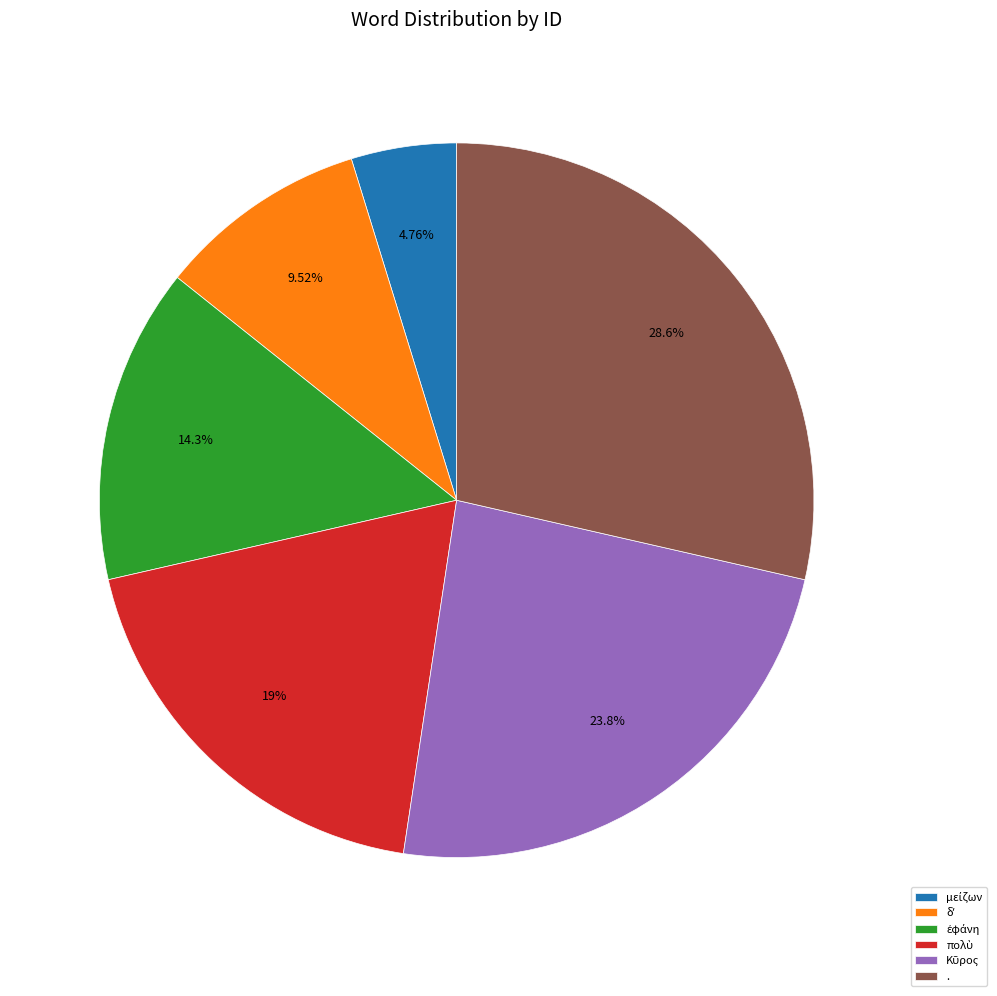

Is there a majority slice in this chart?

No